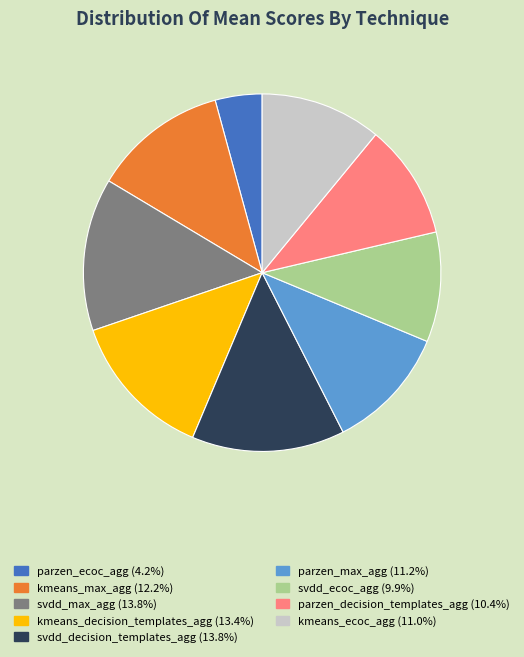

Is svdd_ecoc_agg the majority of the pie?

No